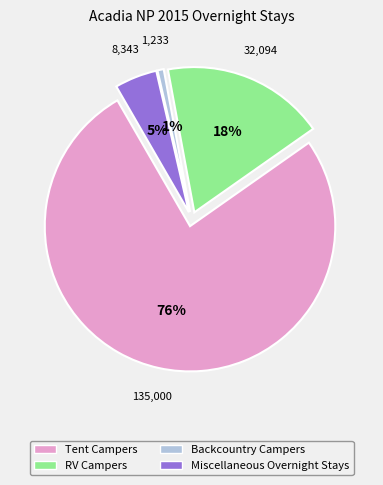

How many segments does this pie chart have?

4